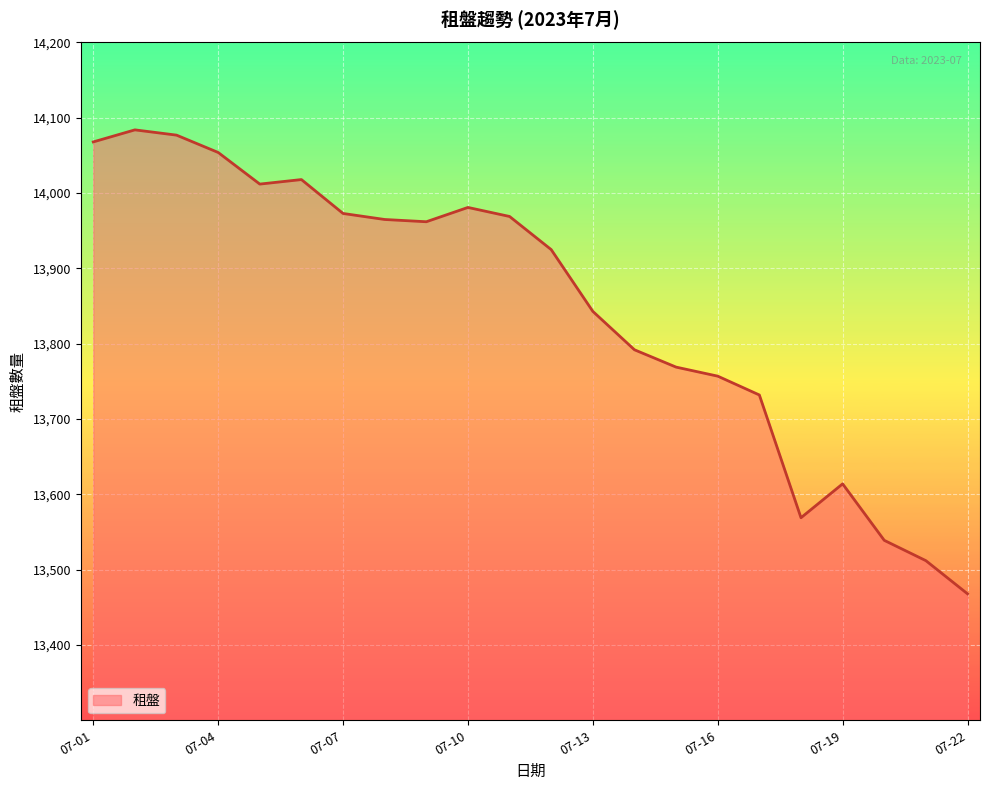

What is the smallest value displayed?

13468